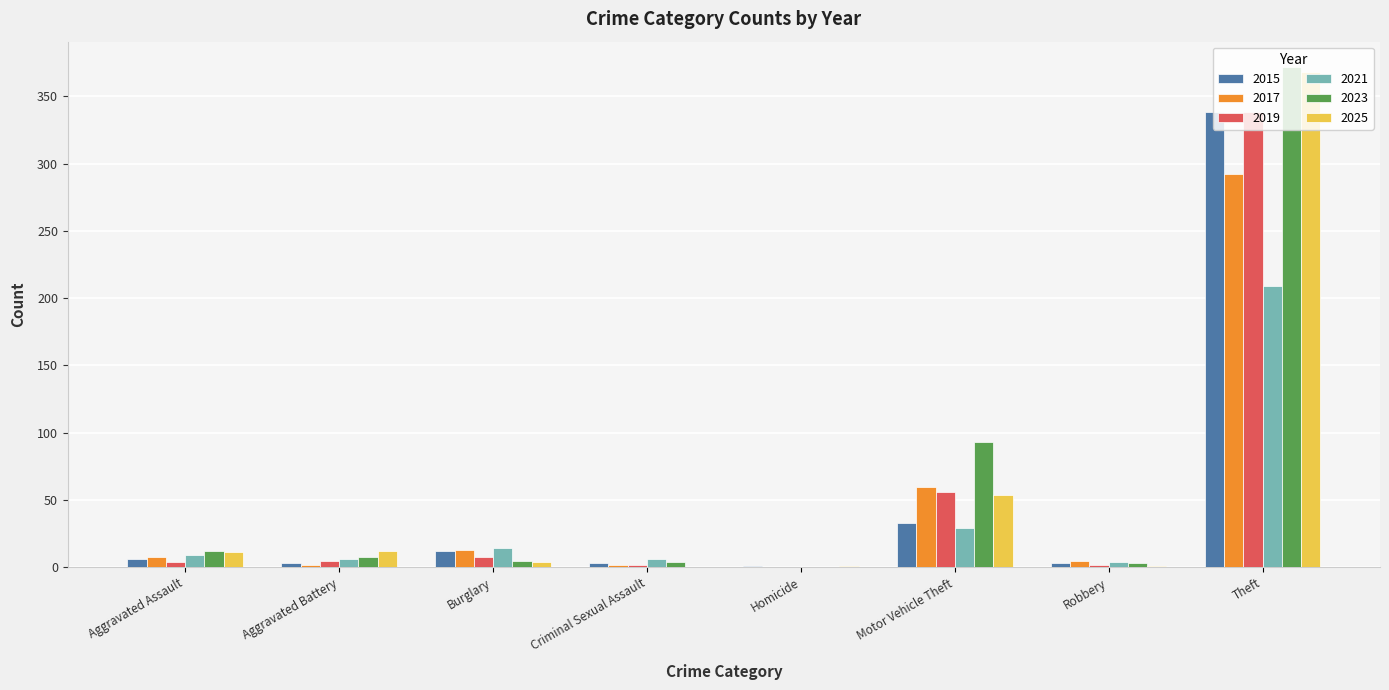

The 2021 series shows 209 at Theft. True or false?

True